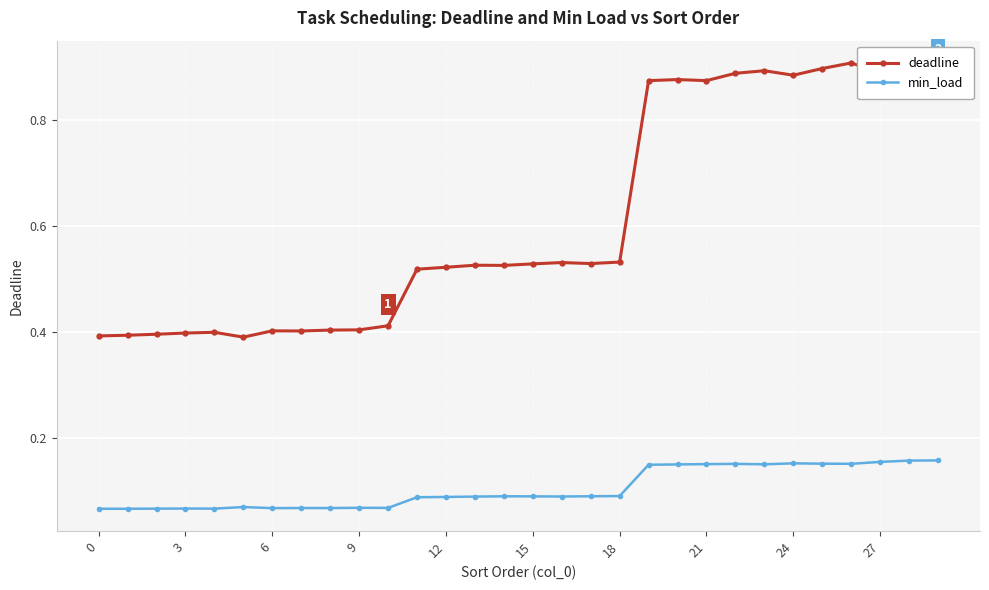

Which series has the widest spread of values?

deadline